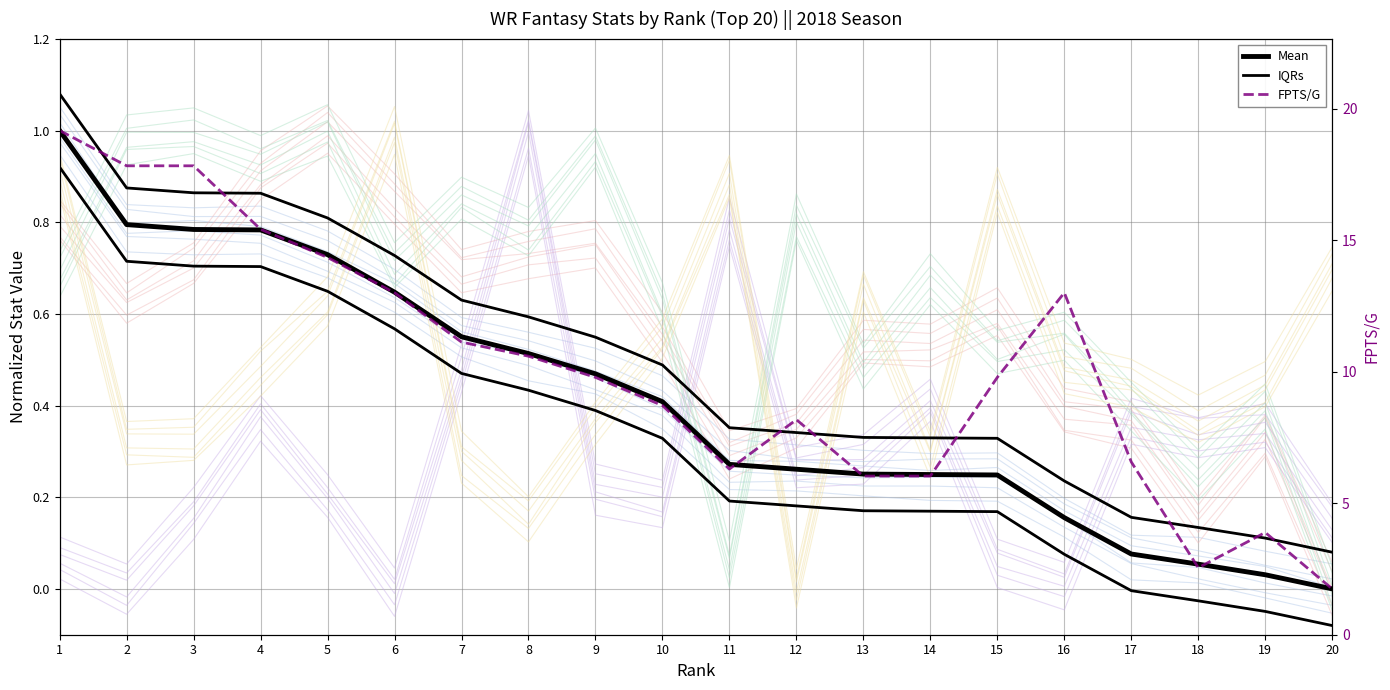

The value of IQRs at 15 is 0.2. True or false?

False